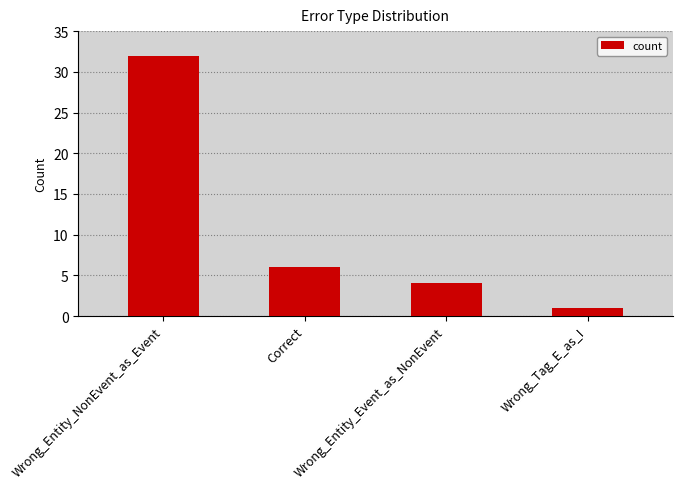

Reading left to right, what are all the values shown in this chart?

Wrong_Entity_NonEvent_as_Event=32	Correct=6	Wrong_Entity_Event_as_NonEvent=4	Wrong_Tag_E_as_I=1